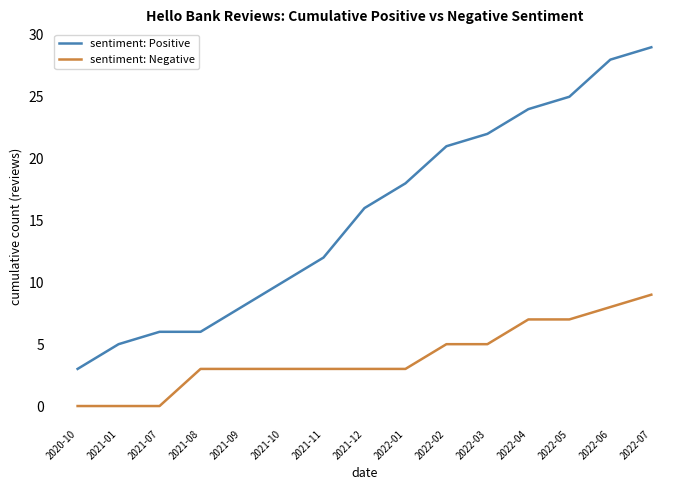

True or false: sentiment: Negative has a value of 4 at 2021-01.

False